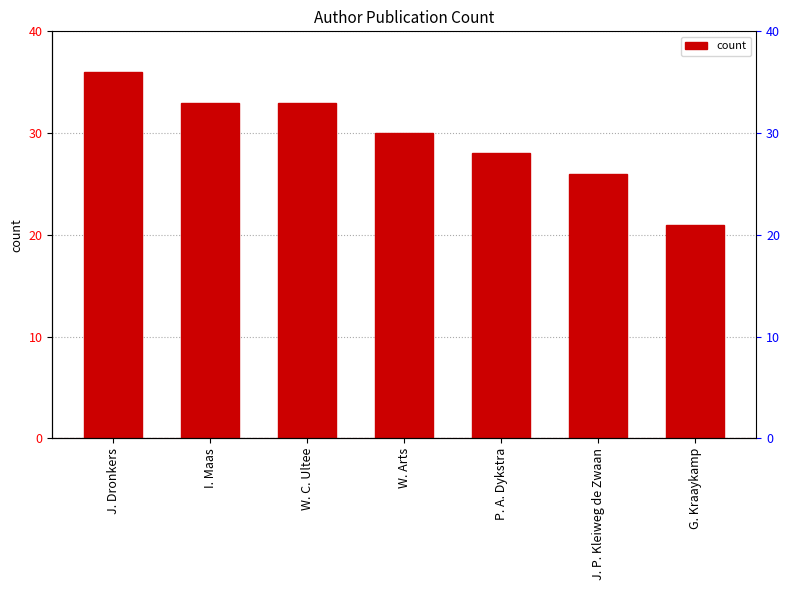

What is the difference between the values at W. C. Ultee and W. Arts?

3